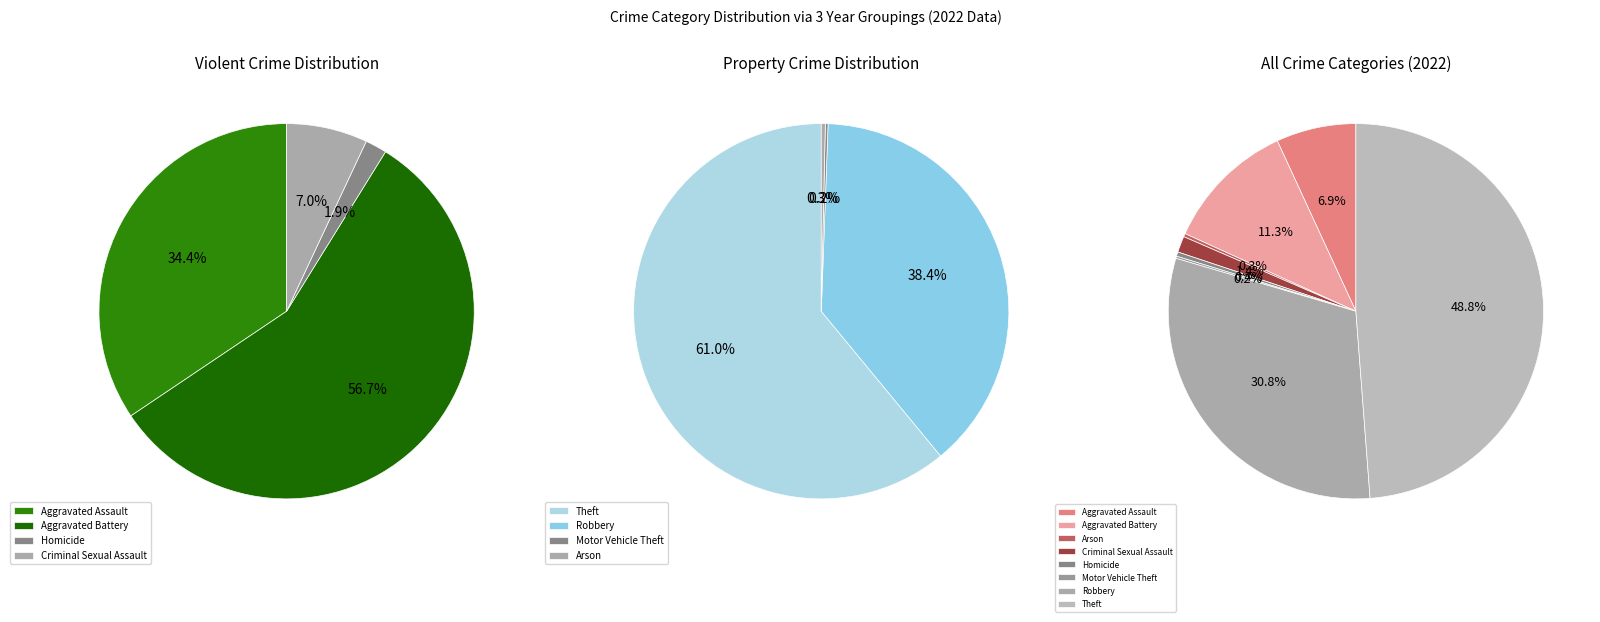

What is the smallest slice in the pie chart?

Motor Vehicle Theft